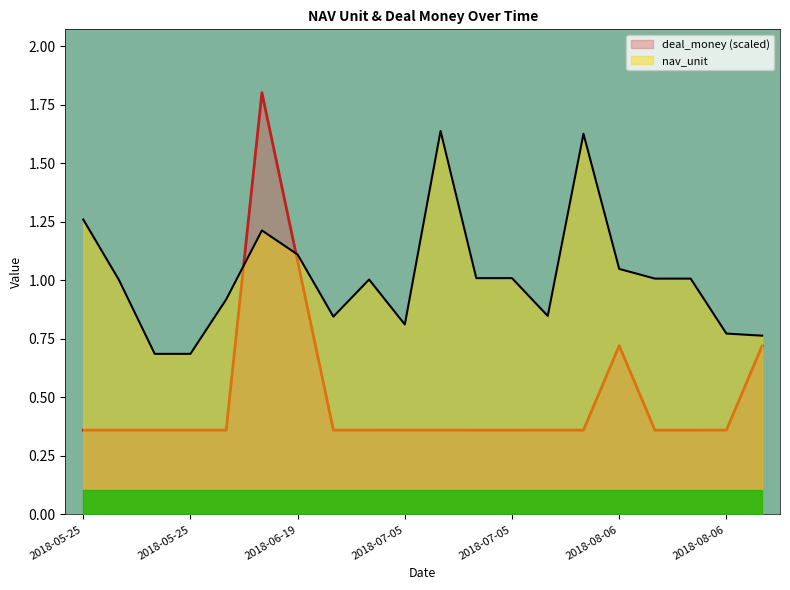

What is the maximum value for nav_unit?

1.6